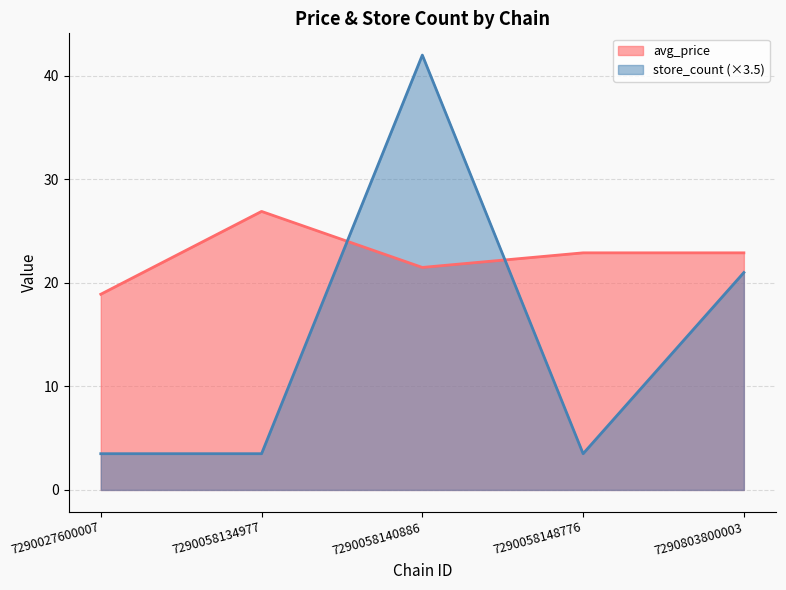

The store_count series shows 42.0 at 7290058140886. True or false?

True